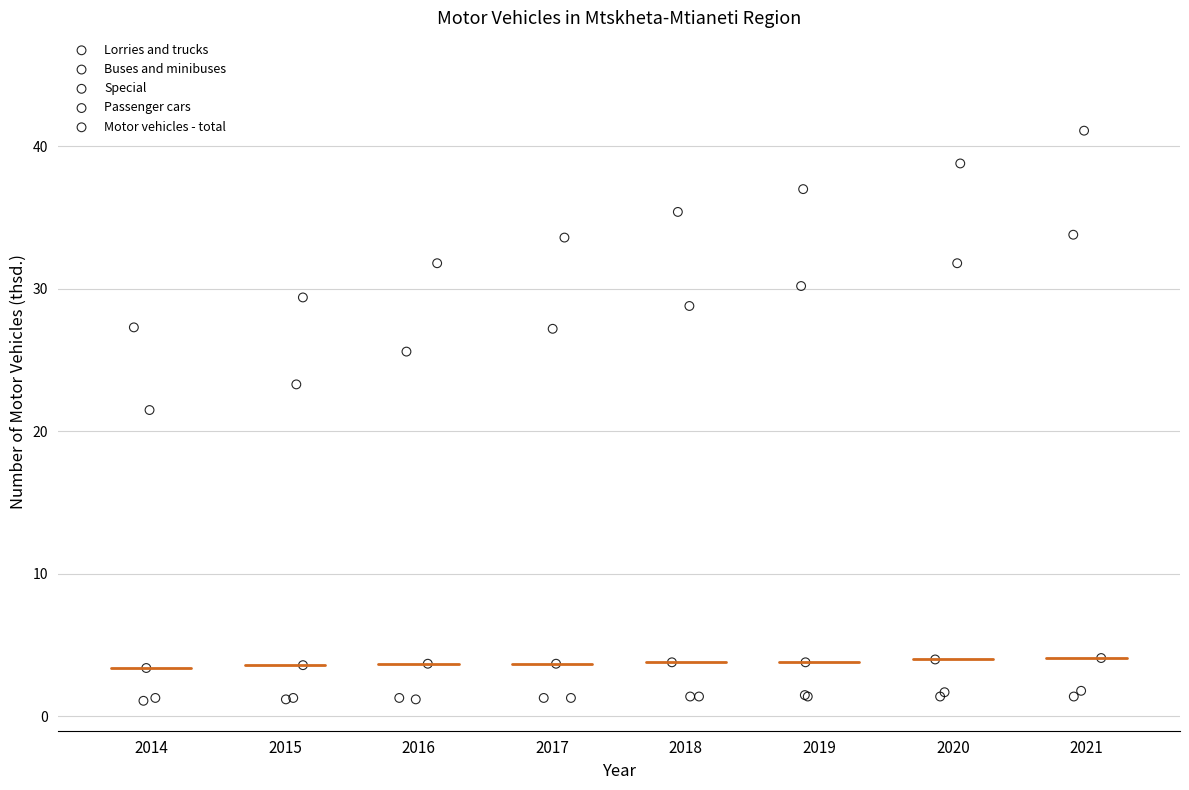

Which series has the widest spread of Y values?

Motor vehicles - total